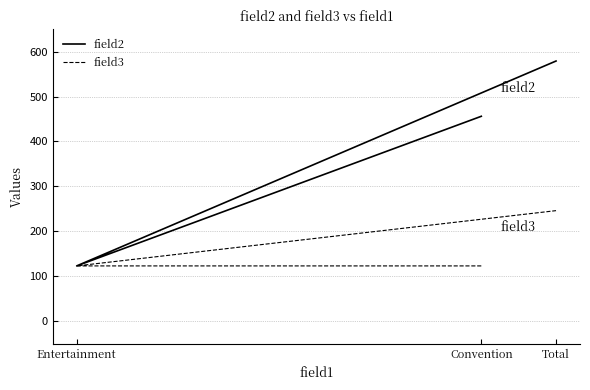

At which label does field2 reach its minimum?

Entertainment